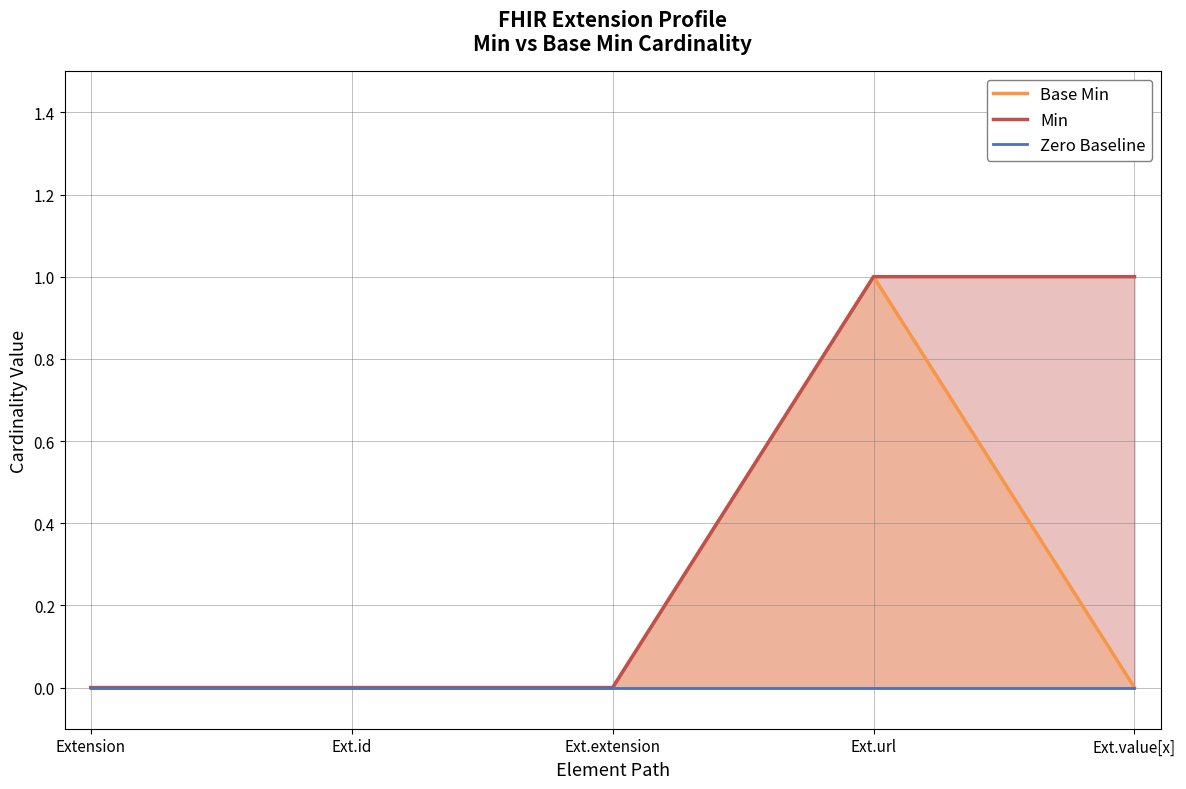

True or false: Min has more than 0 points higher than both neighbors.

False